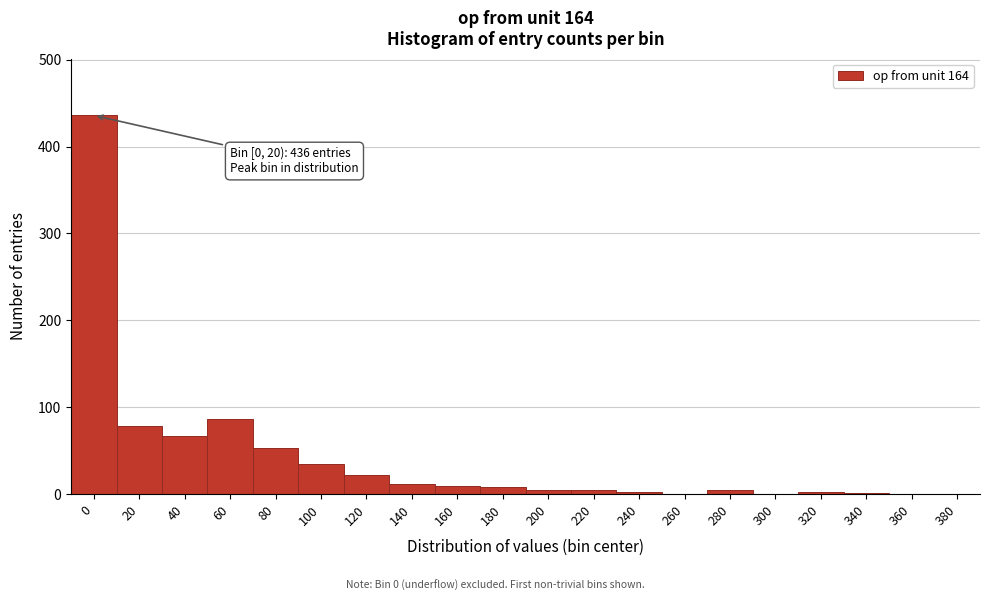

What is the sum of all values?

825